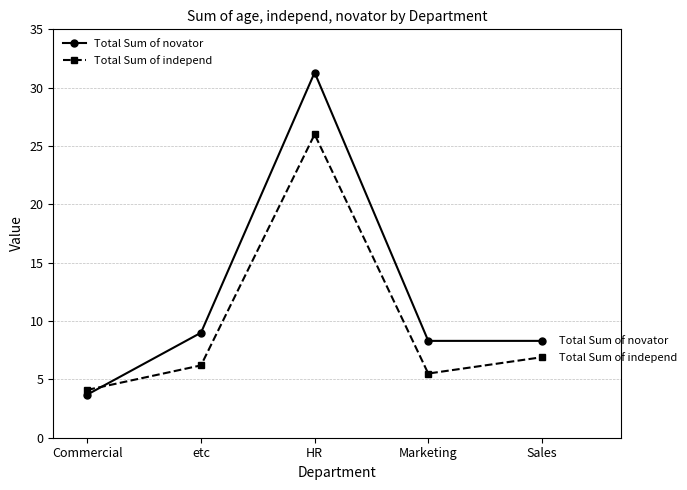

Is it true that Total Sum of independ equals 5.5 at Marketing?

True